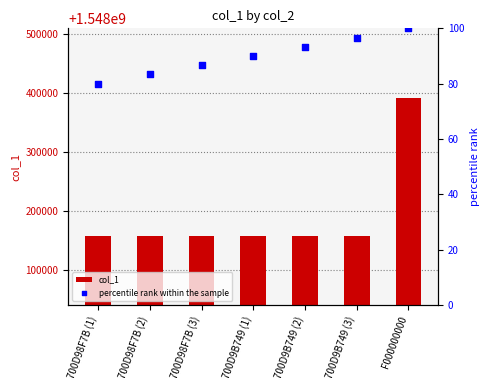

What are all the series names shown in the legend?

col_1, percentile rank within the sample